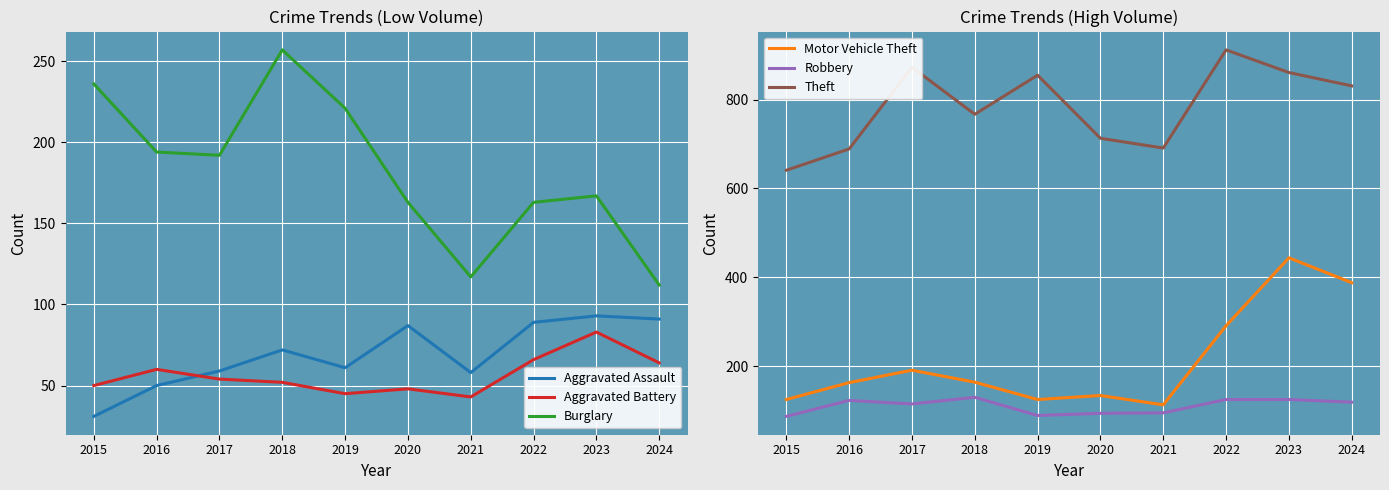

Where is the first local maximum for Aggravated Battery?

2016